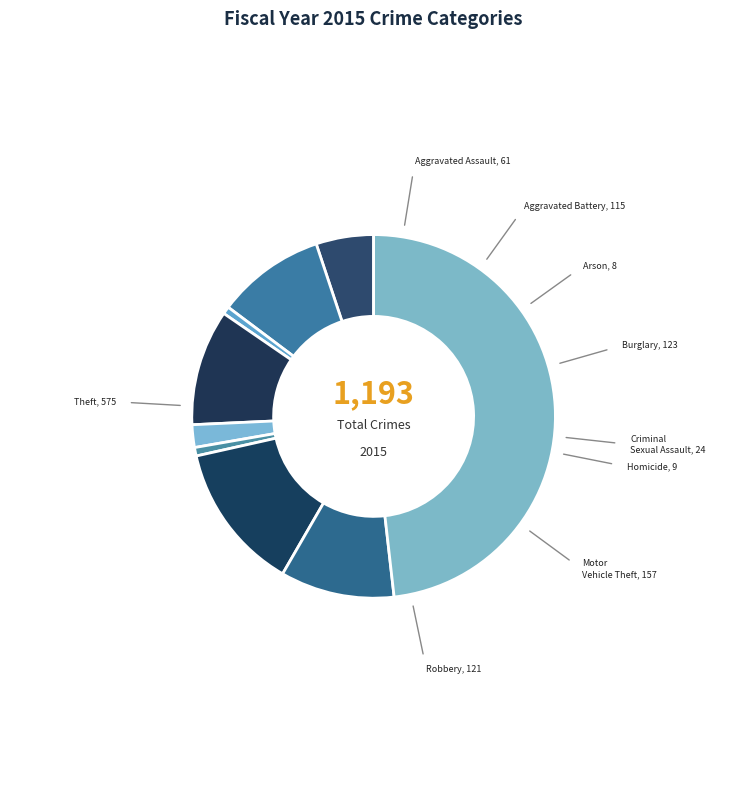

Do Theft and Arson together represent more than half of the pie?

No